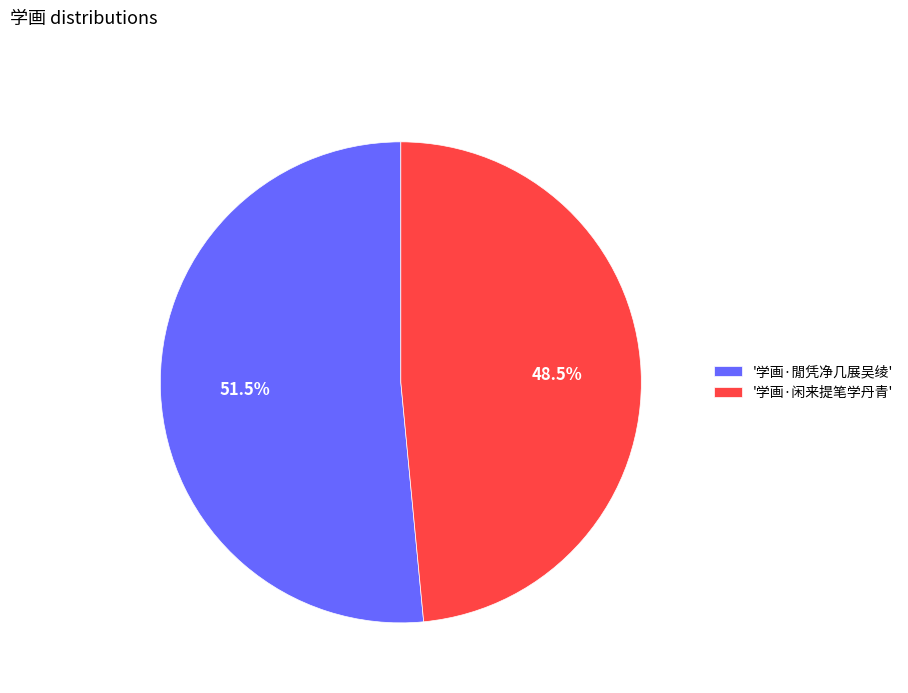

Approximately how many times larger is the value at '学画·闲来提笔学丹青' compared to '学画·閒凭净几展吴绫'?

0.9